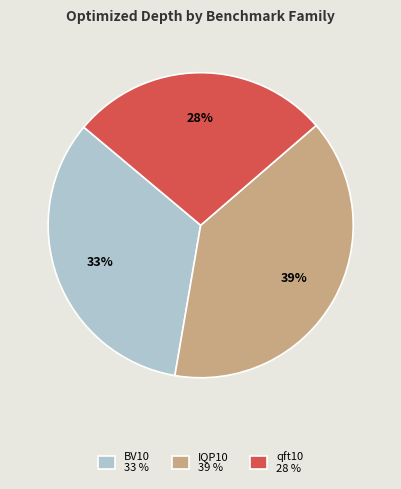

Count the number of slices in the pie.

3